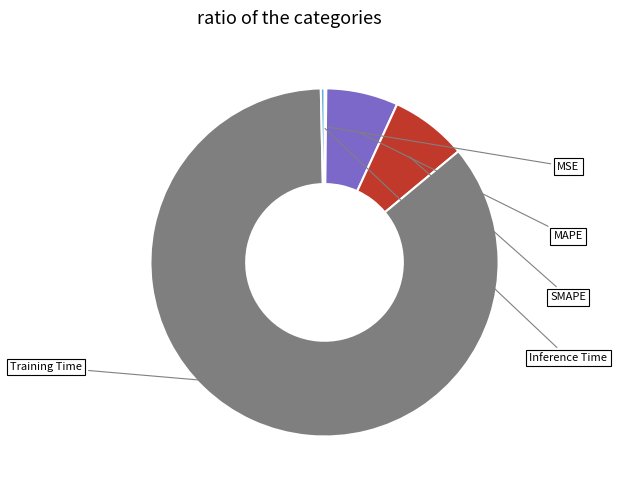

To the nearest percent, what is the combined percentage of MSE and Inference Time?

1%